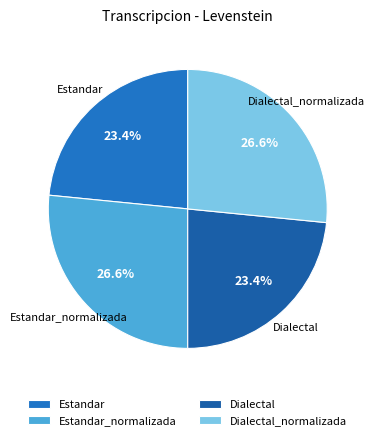

The Estandar_normalizada slice represents 18% of the pie. True or false?

False